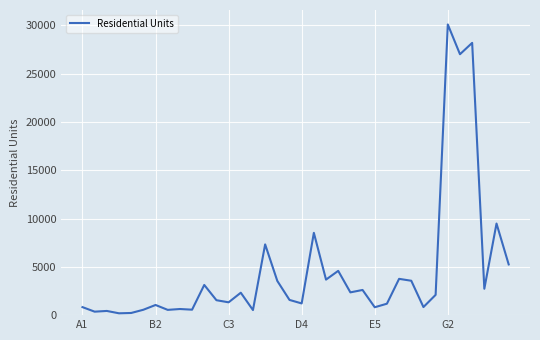

At which category does the chart reach its peak across all series?

G2